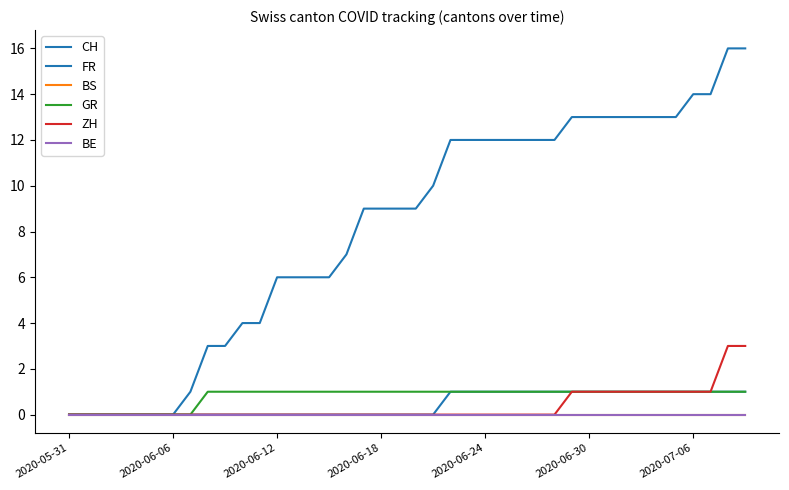

At how many categories does at least one series exceed 3?

30